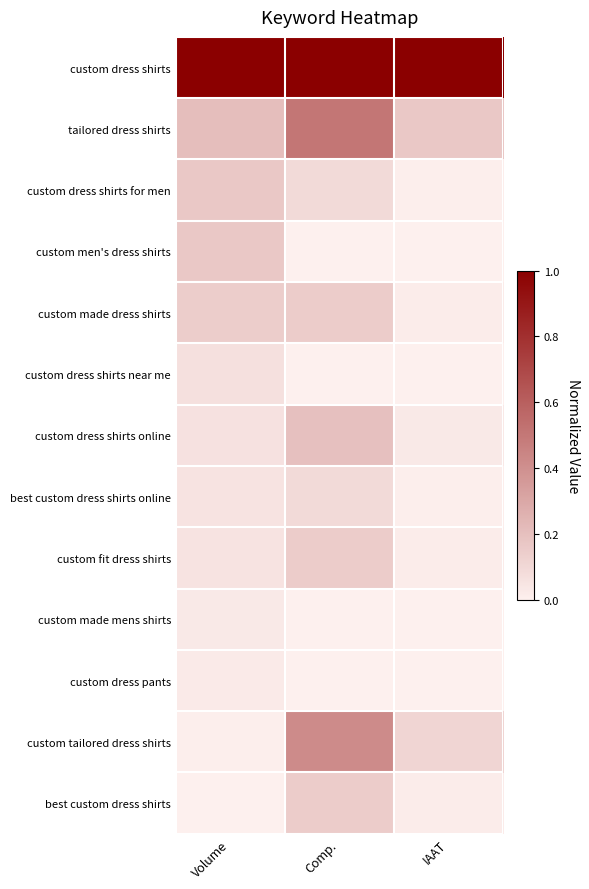

Rank the series by their maximum value, from highest to lowest.

custom dress shirts, tailored dress shirts, custom tailored dress shirts, custom dress shirts online, custom dress shirts for men, custom men's dress shirts, custom made dress shirts, custom fit dress shirts, best custom dress shirts, best custom dress shirts online, custom dress shirts near me, custom made mens shirts, custom dress pants